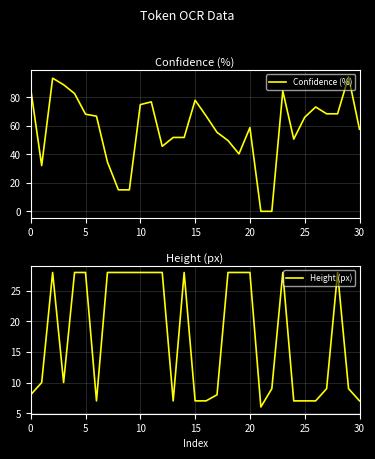

What is the total value across all series at 19?

68.2